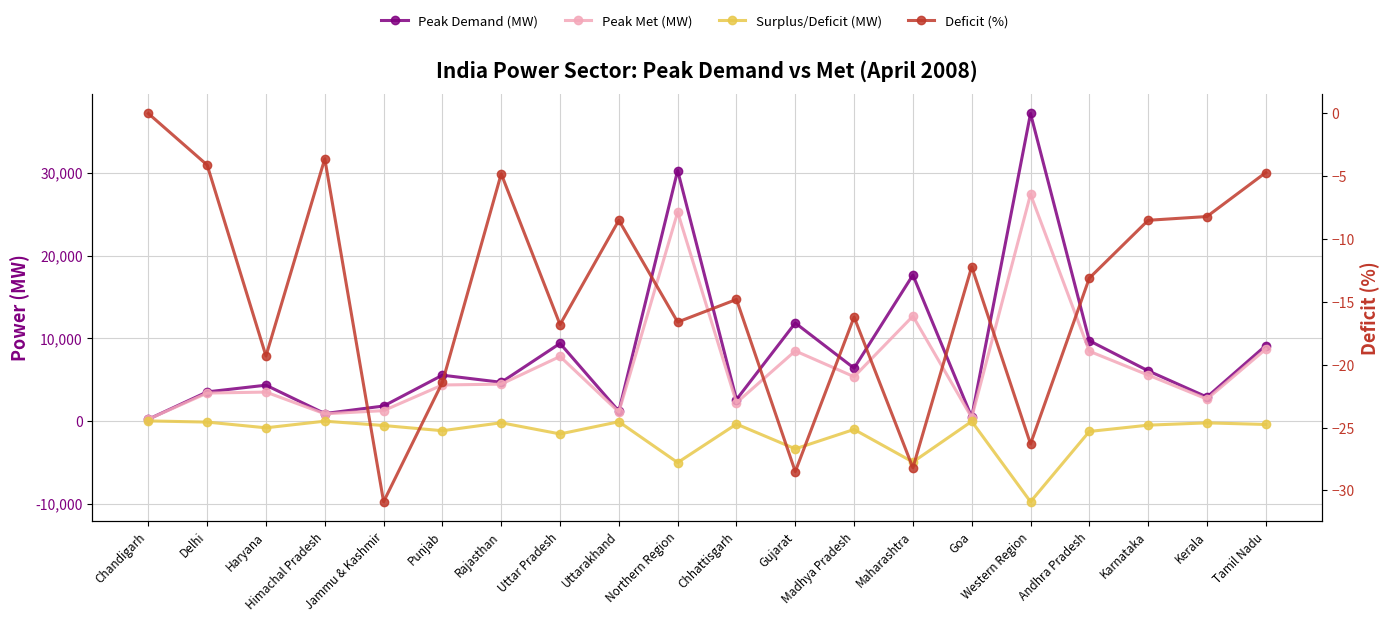

What is the difference between the second highest and minimum values in the Peak Demand (MW) series?

30075.0